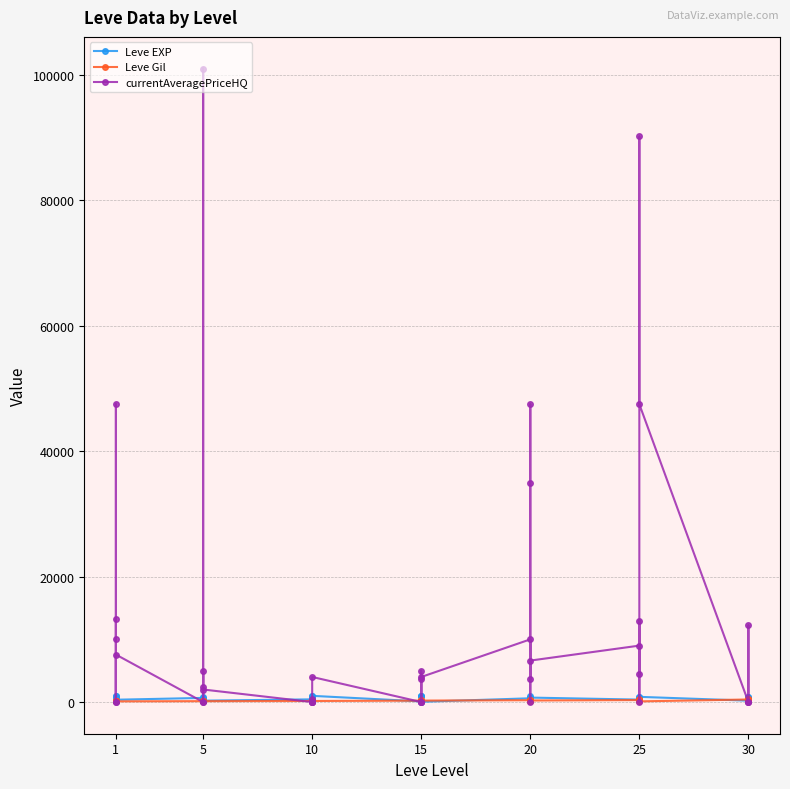

What is the difference between the second highest and minimum values in the Leve EXP series?

950.0